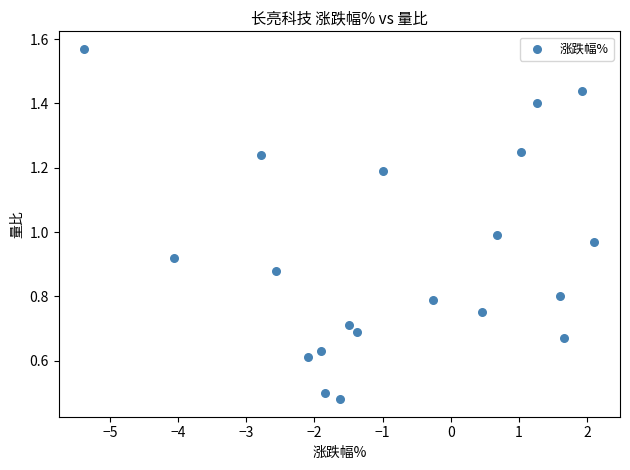

What is the range of X values (max minus min)?

7.5